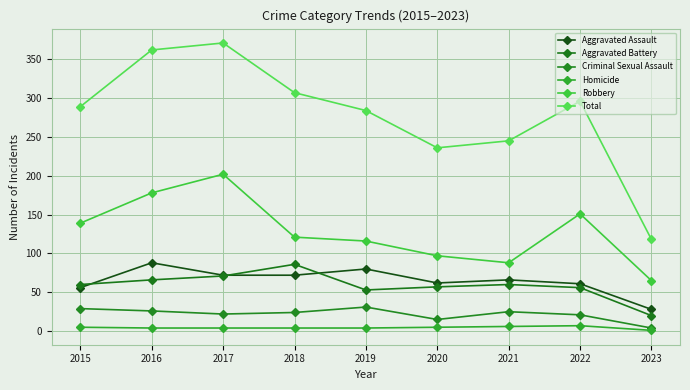

At which category is the sum across all series the highest?

2017